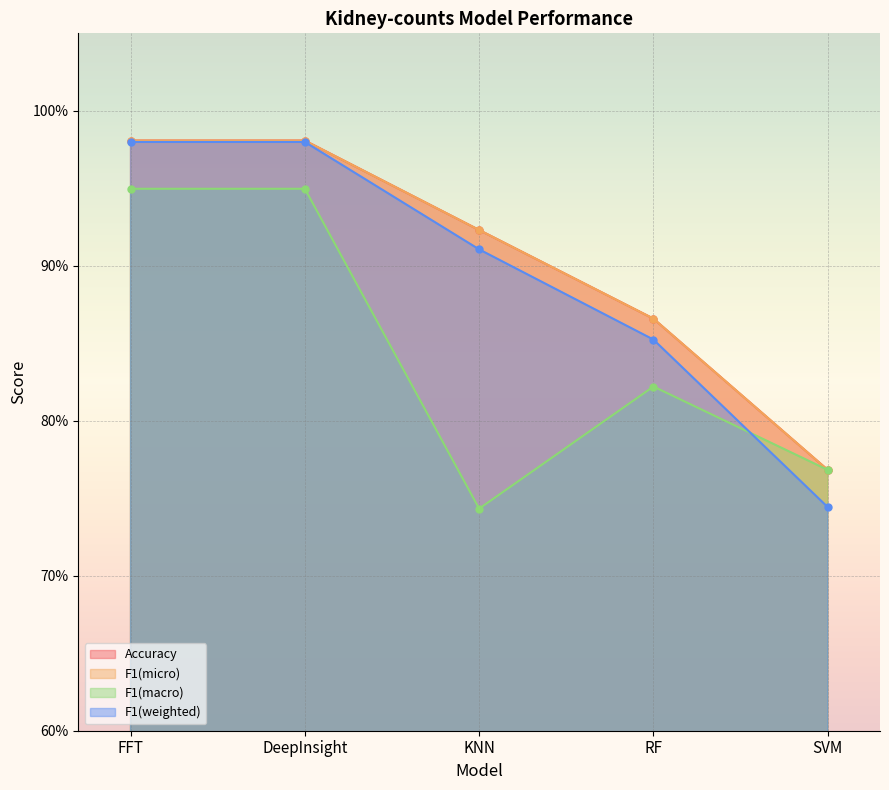

List the labels in order of Accuracy value, largest first.

FFT, DeepInsight, KNN, RF, SVM